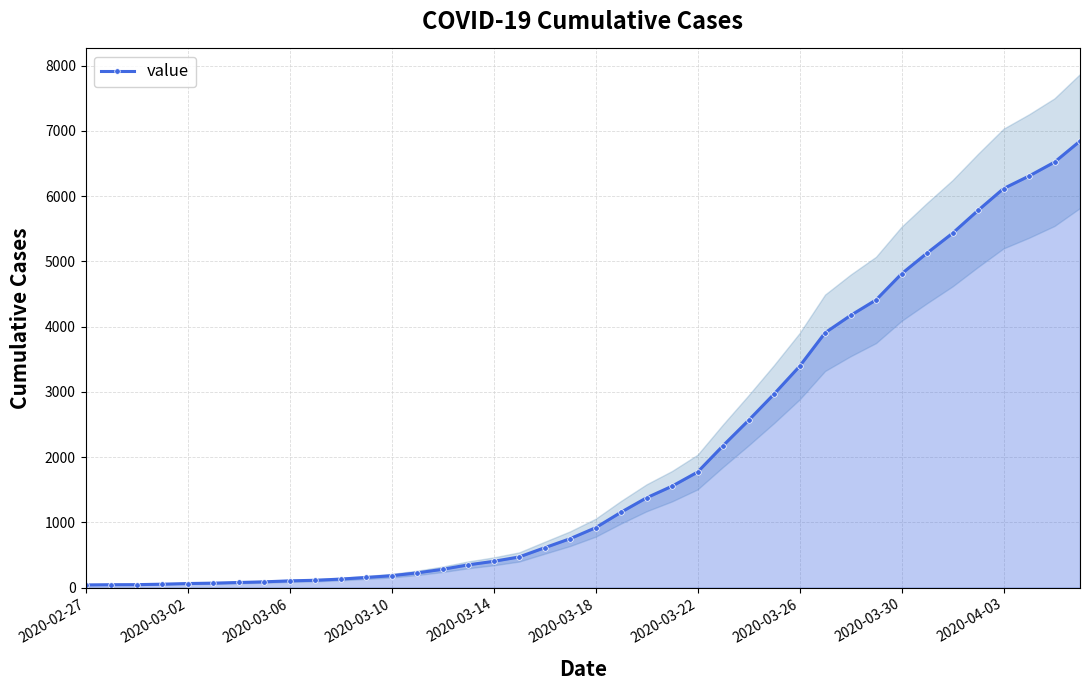

True or false: the data shows 2966 at 27.

True